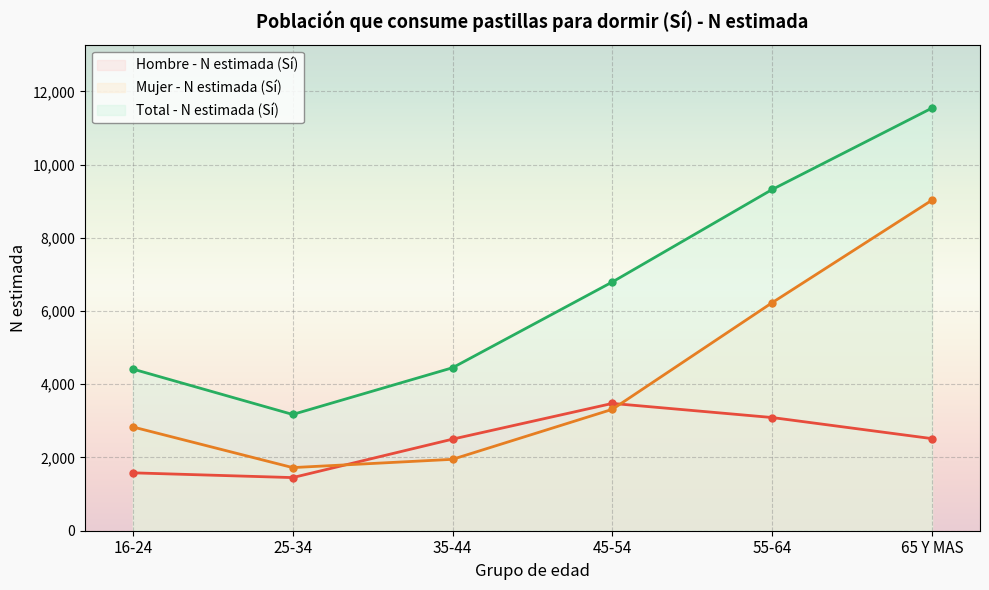

At how many categories does at least one series exceed 1590?

6